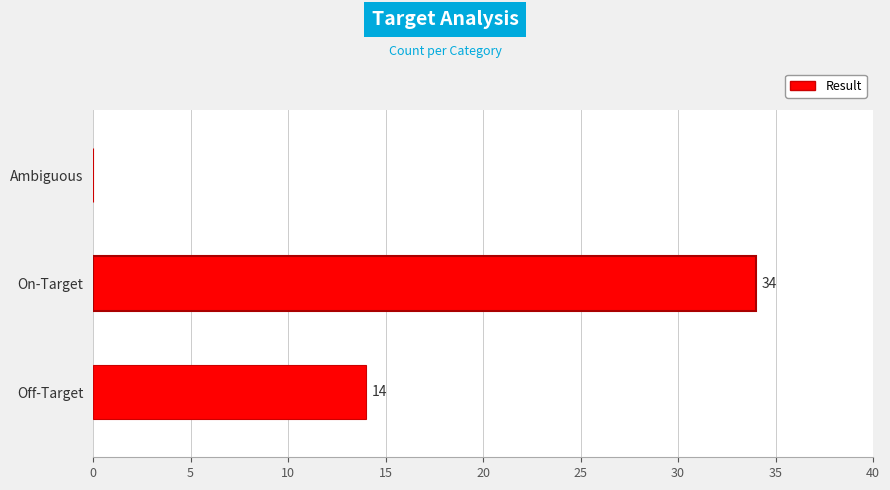

What is the change in value from Off-Target to Ambiguous?

-14